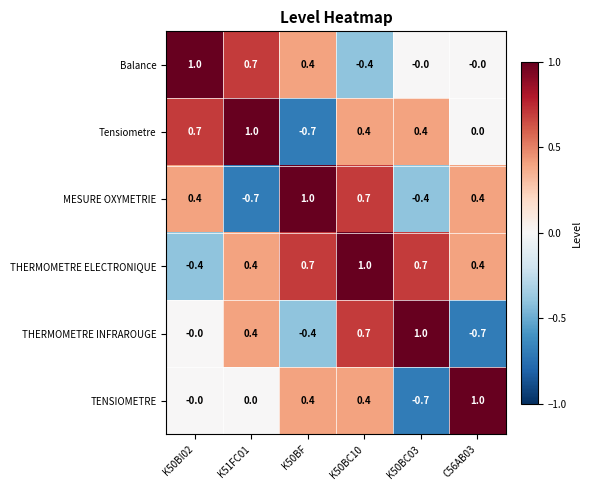

How many positive values does the MESURE OXYMETRIE series have?

4